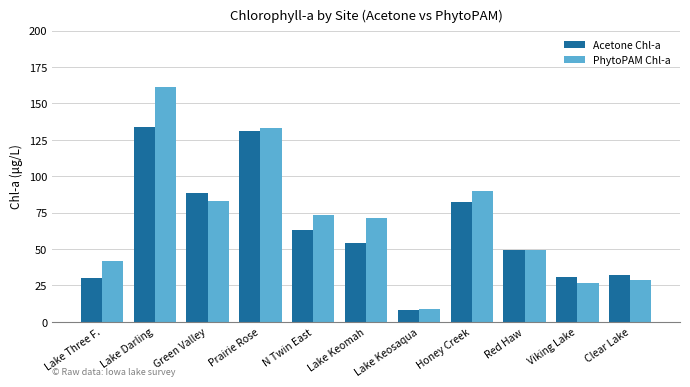

At which label does Acetone Chl-a reach its minimum?

Lake Keosaqua